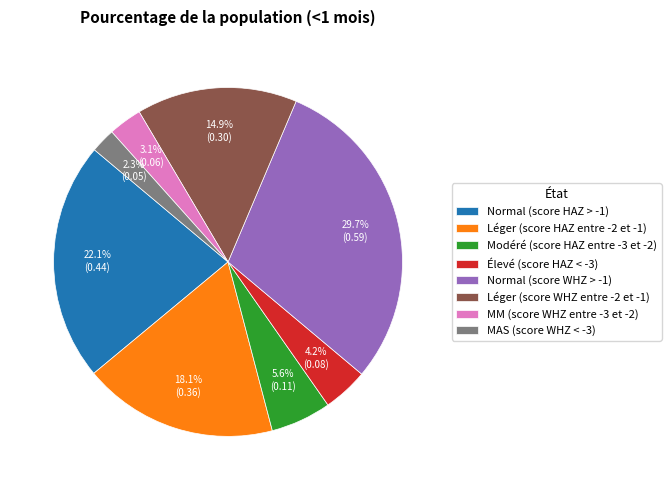

What percentage is NOT represented by Normal (score WHZ > -1)?

70.3%